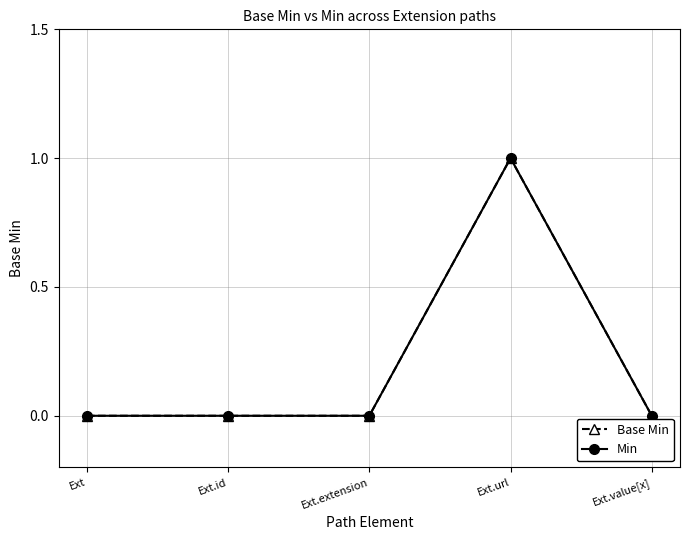

Reading left to right, what are all the values shown in this chart?

Base Min: Ext=0	Ext.id=0	Ext.extension=0	Ext.url=1	Ext.value[x]=0
Min: Ext=0	Ext.id=0	Ext.extension=0	Ext.url=1	Ext.value[x]=0